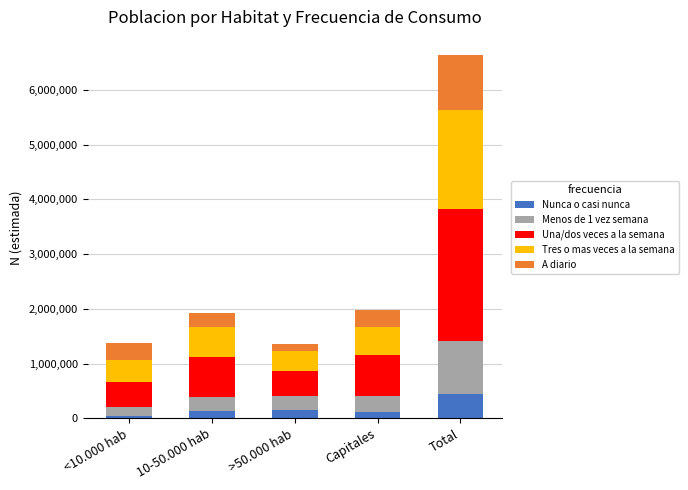

Which category has the highest value in the Nunca o casi nunca series?

Total